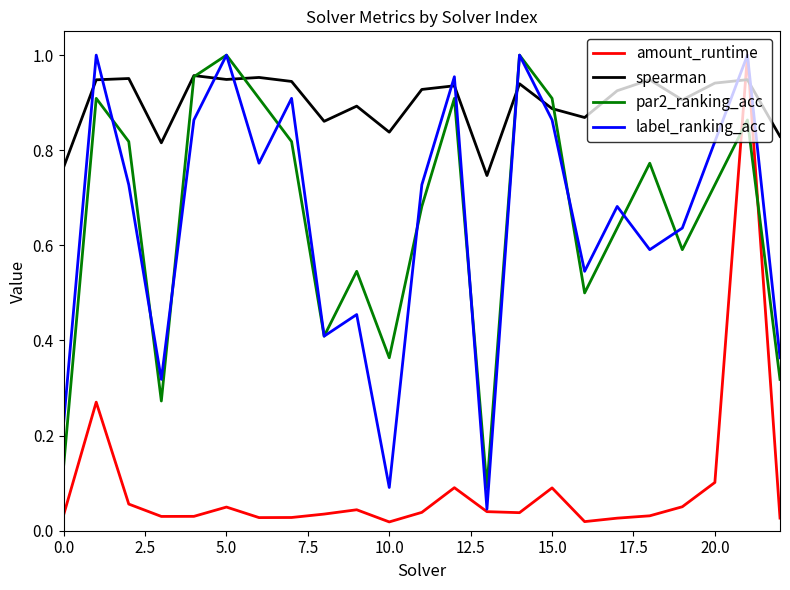

Which series has the widest spread of values?

amount_runtime